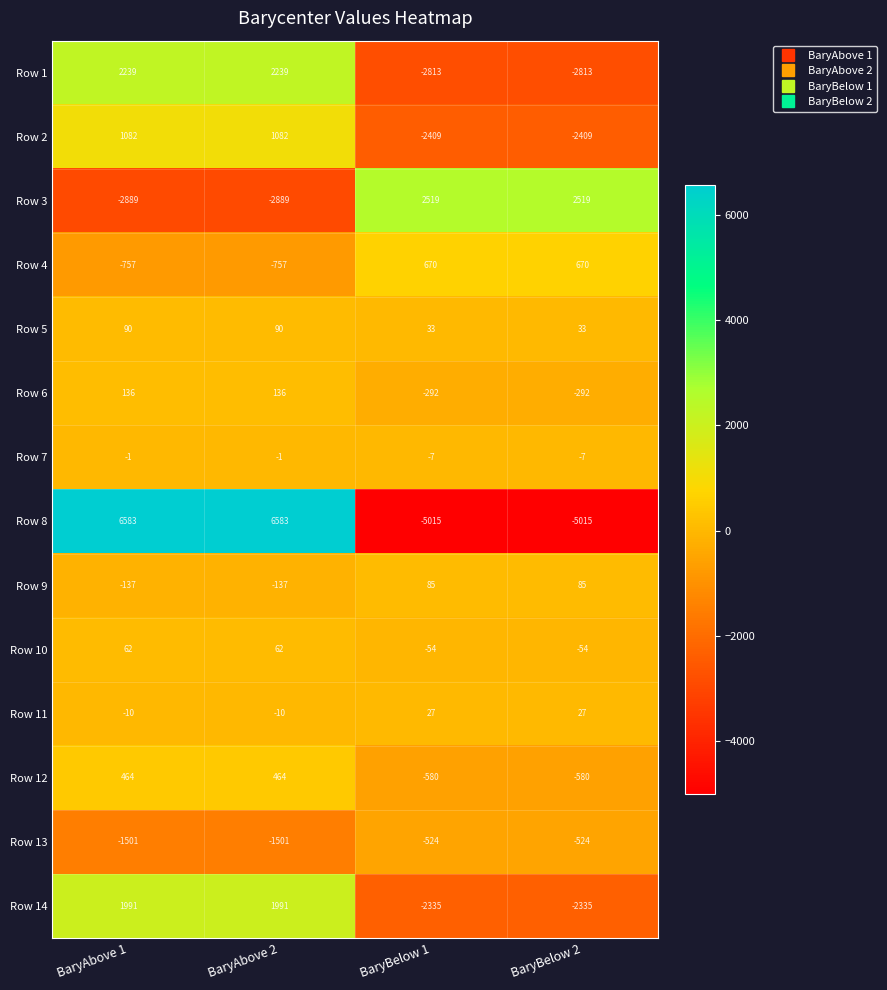

Is it true that Row 9 equals -137 at BaryAbove 2?

True